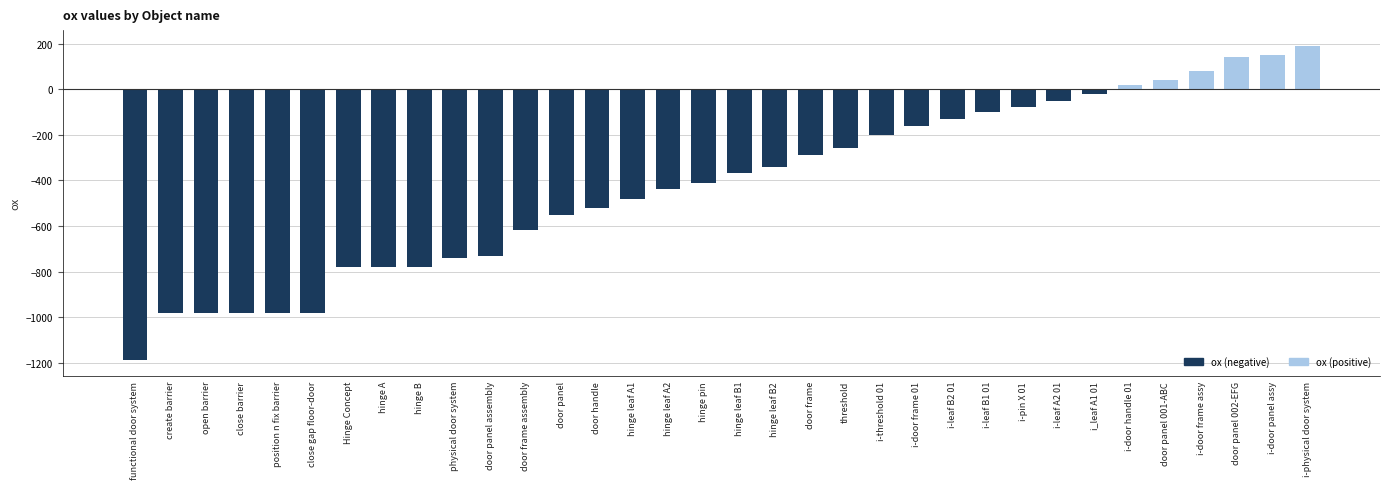

Reading right to left, what are all the values shown in this chart?

190	150	140	80	40	20	-20	-50	-80	-100	-130	-160	-200	-260	-290	-340	-370	-410	-440	-480	-520	-550	-620	-730	-740	-780	-780	-780	-980	-980	-980	-980	-980	-1190